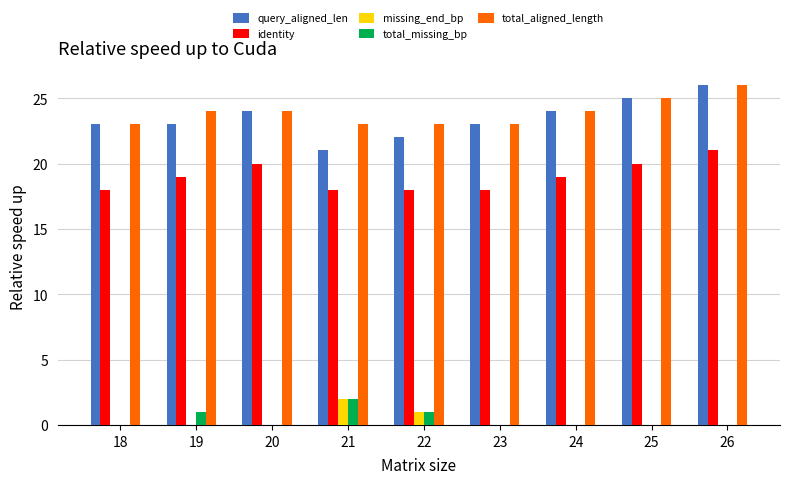

Count the total_aligned_length values in the range 23 to 24.

7